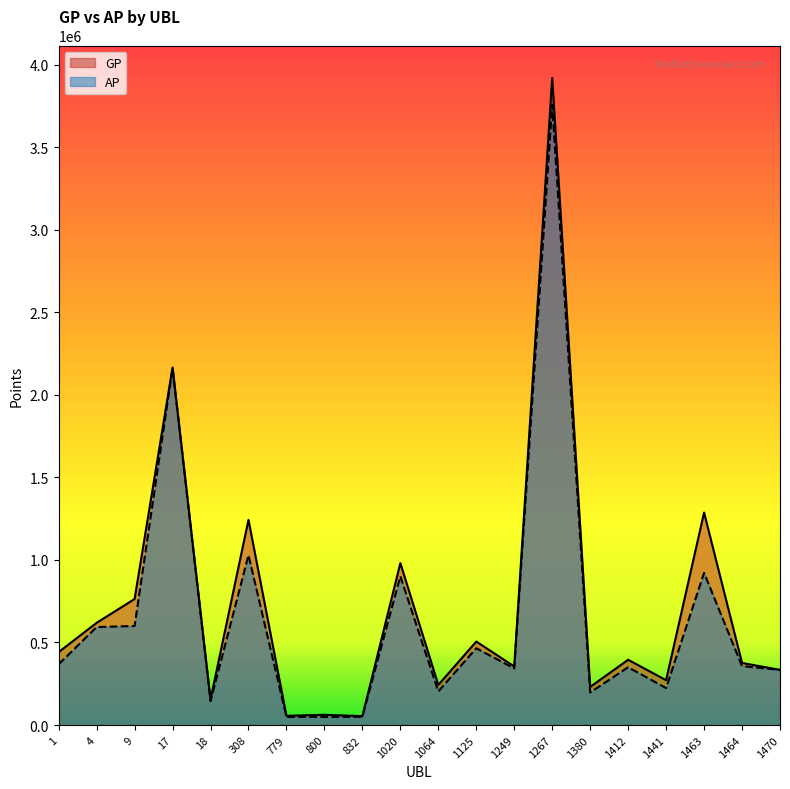

What are all the series names shown in the legend?

GP, AP